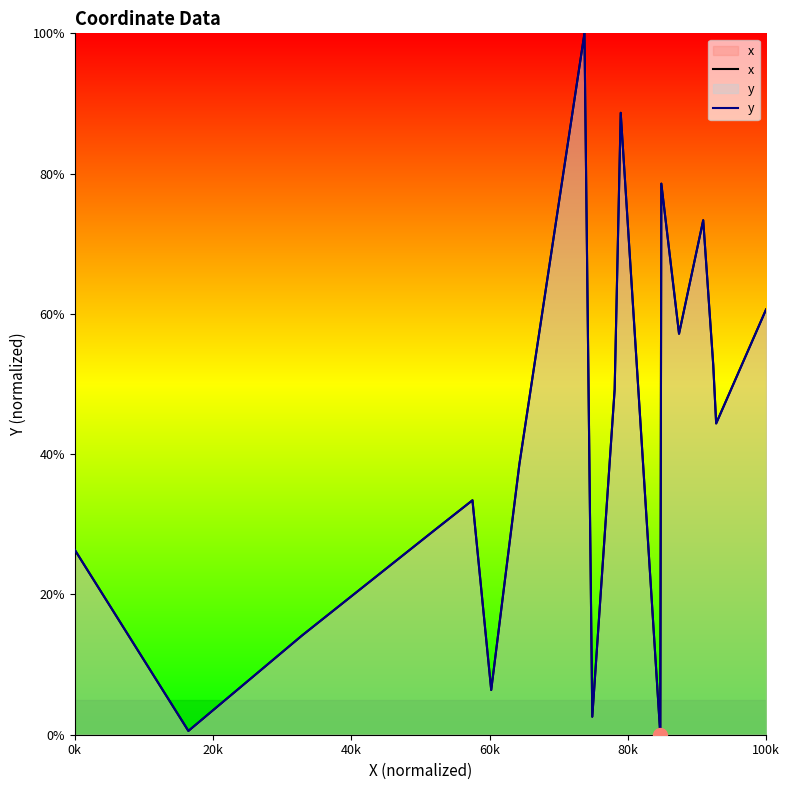

How many data points in x are above 38?

10